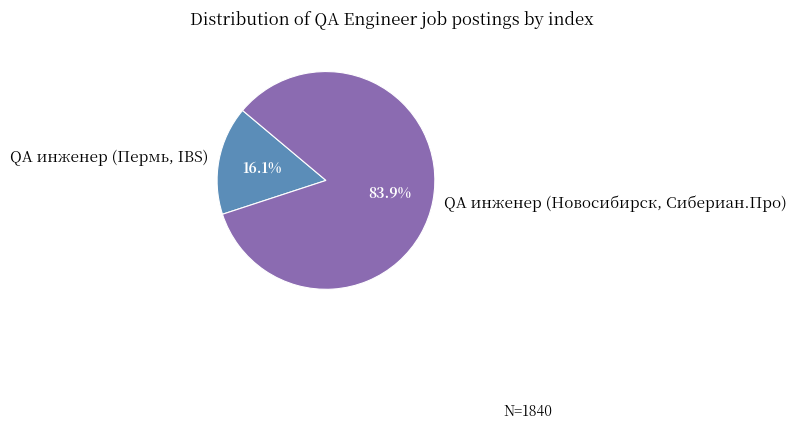

What is the ratio of the value at QA инженер (Новосибирск, Сибериан.Про) to the value at QA инженер (Пермь, IBS)?

5.2